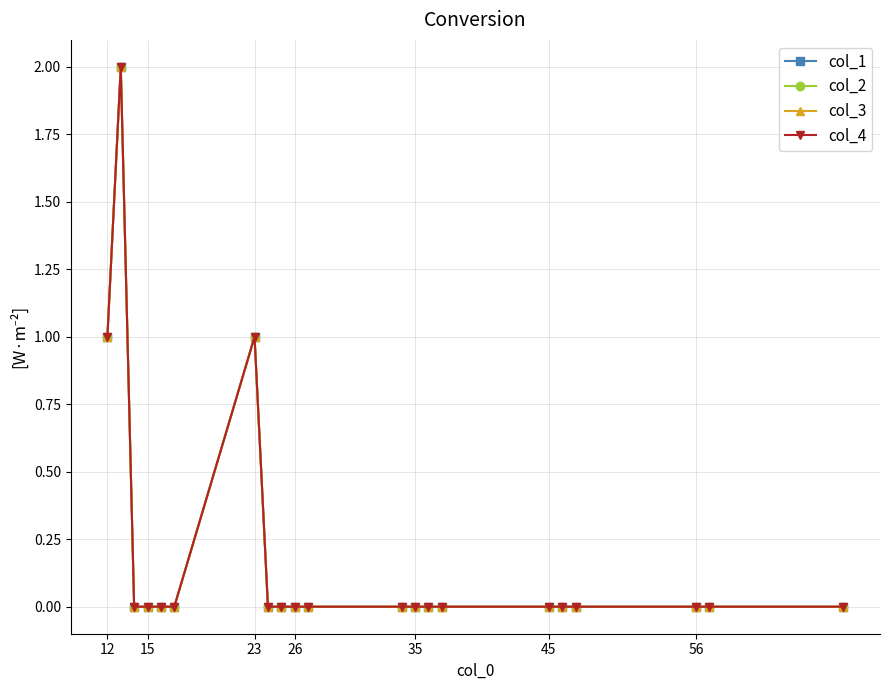

Does the chart have visible grid lines?

Yes